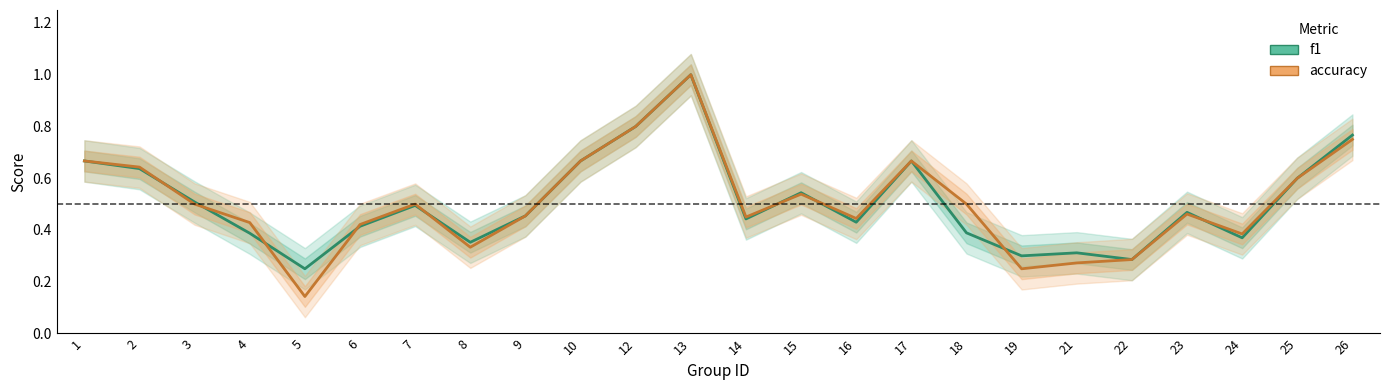

Which series has the largest range (max minus min)?

accuracy